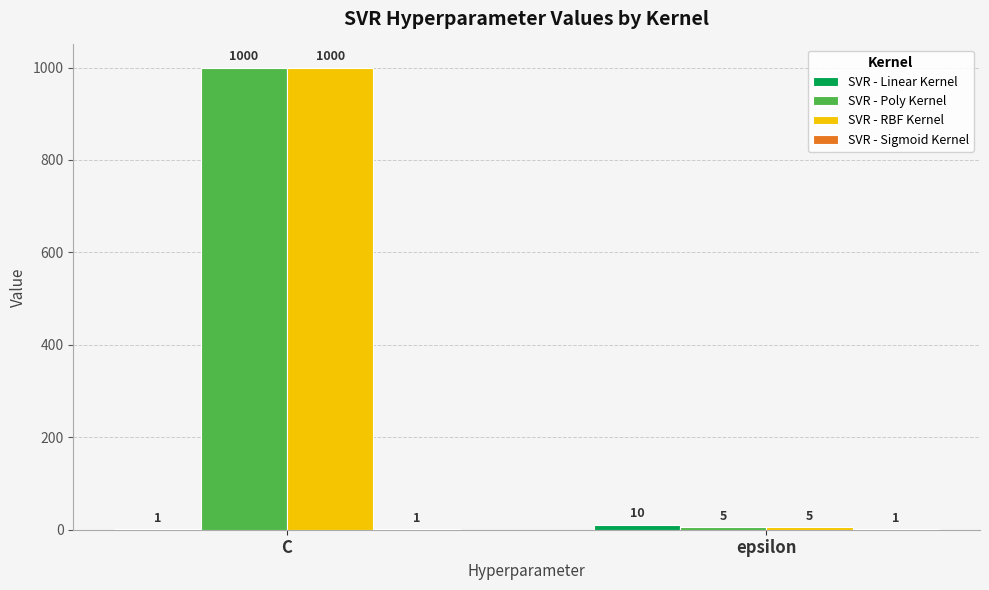

True or false: SVR - Poly Kernel has a value of 1000 at C.

True